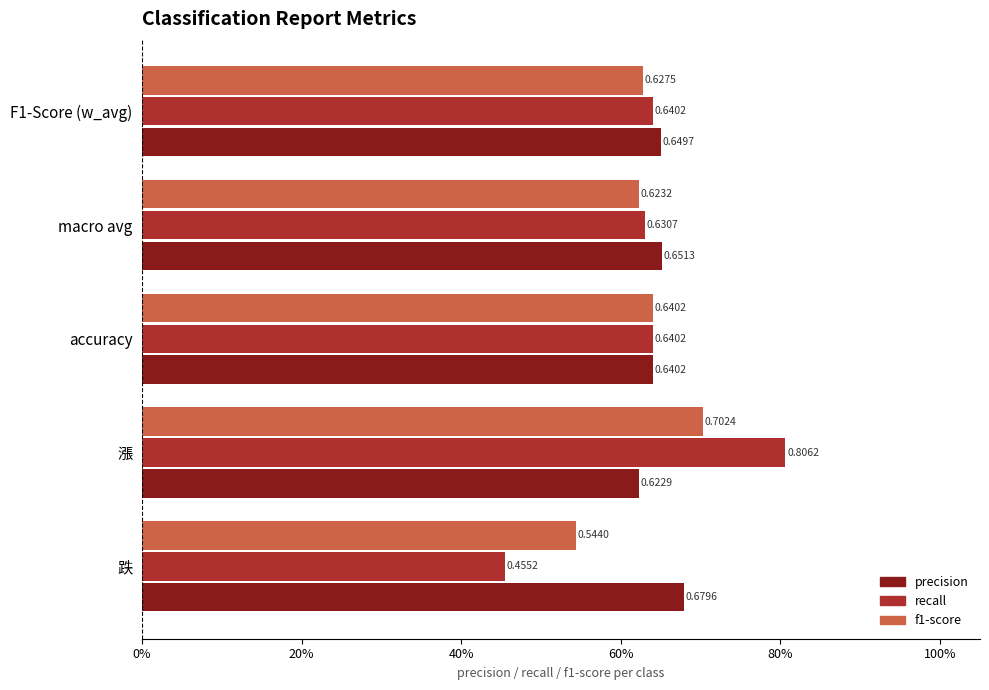

What are all the series names shown in the legend?

precision, recall, f1-score